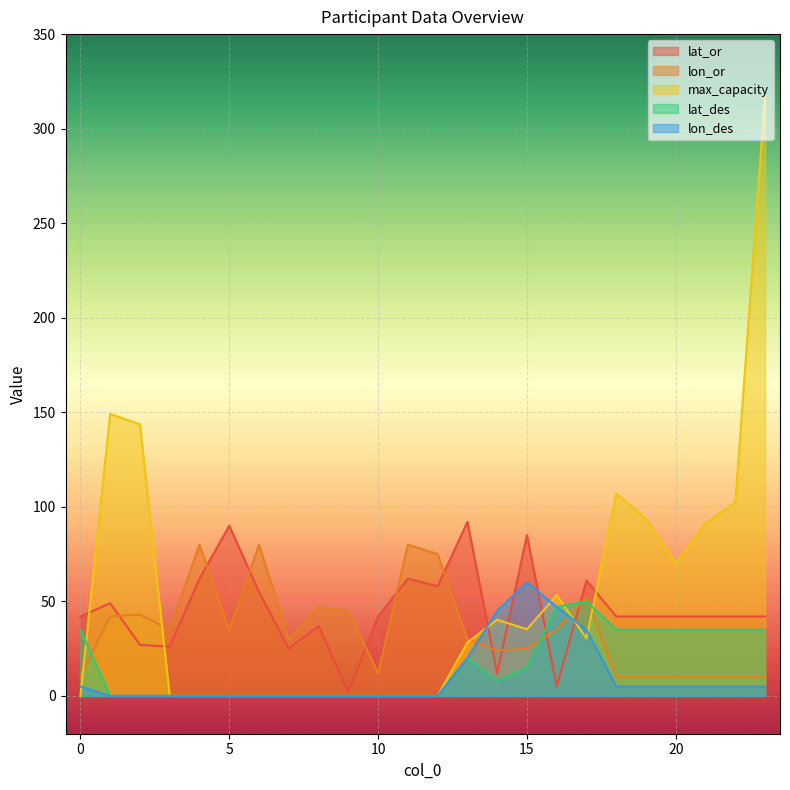

How many lat_des values are between 0 and 35?

22